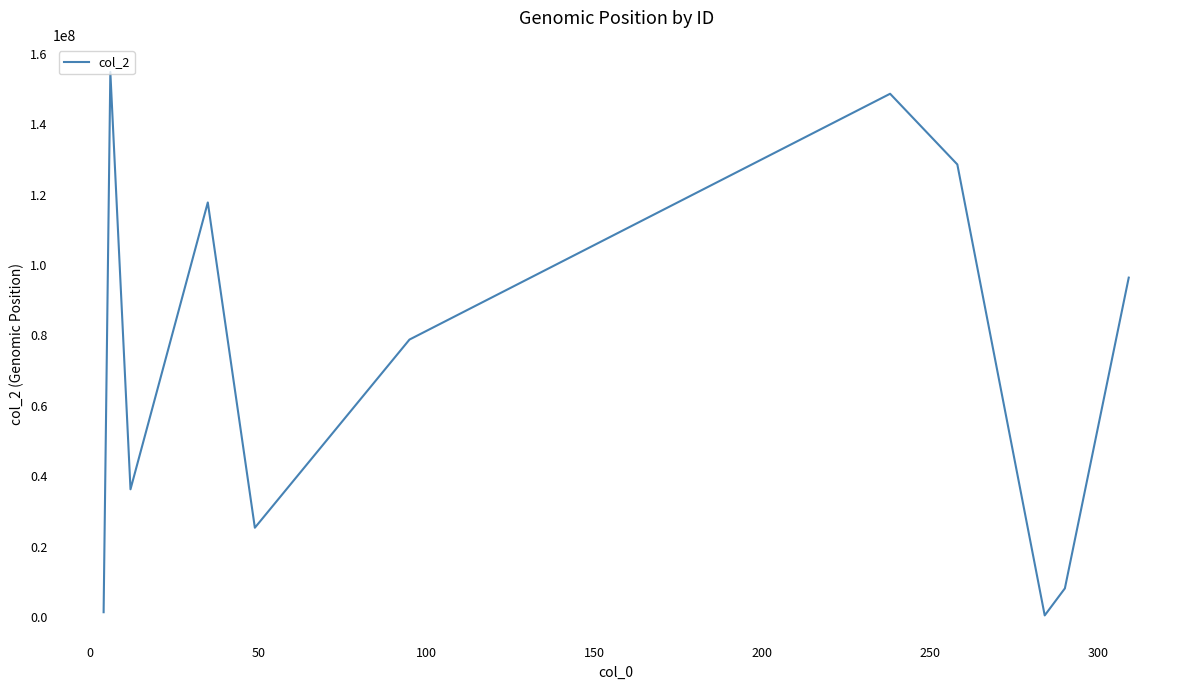

What is the difference between the maximum and minimum values?

154347541